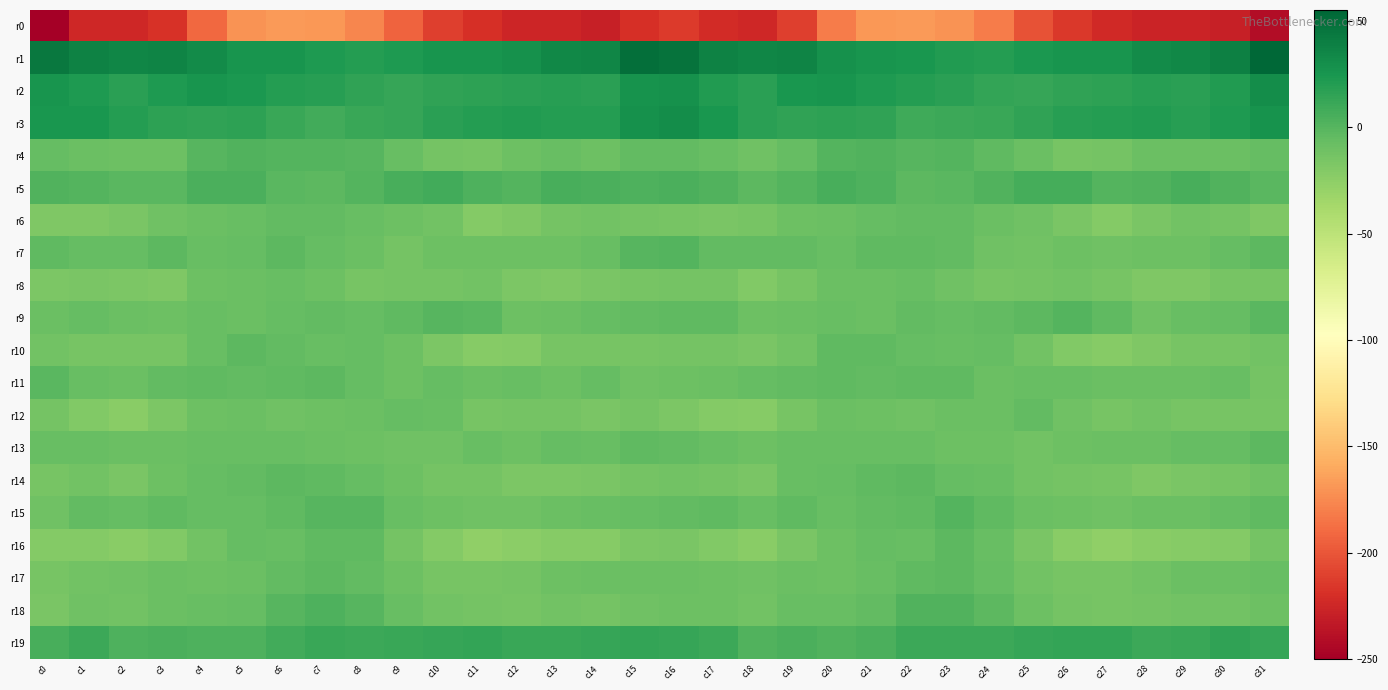

Which series changed the most between c17 and c21?

r0